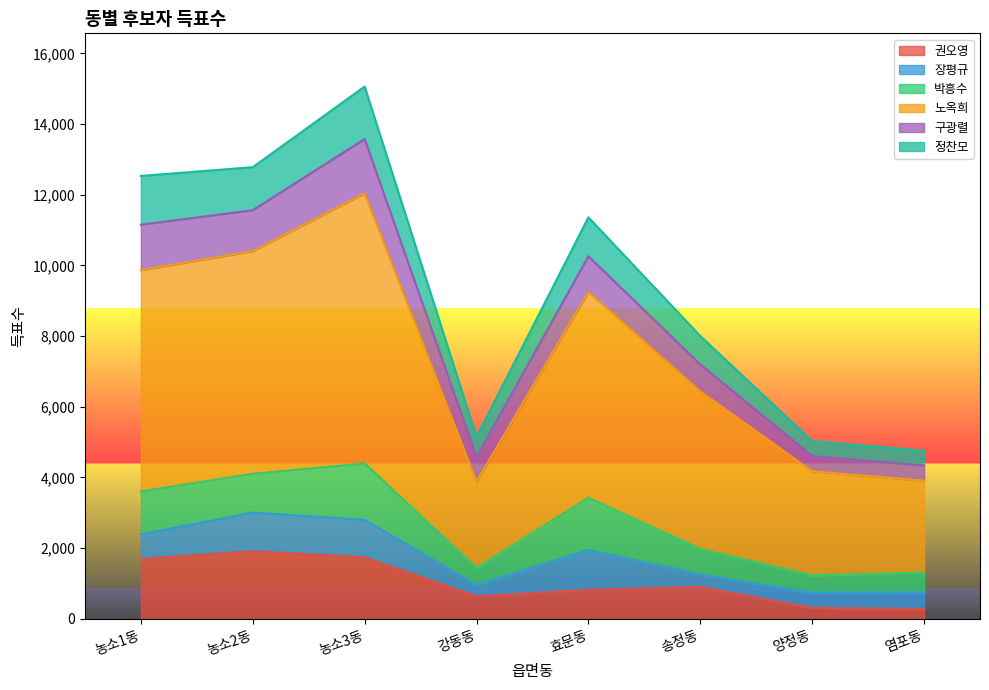

At which category is the sum across all series the highest?

농소3동